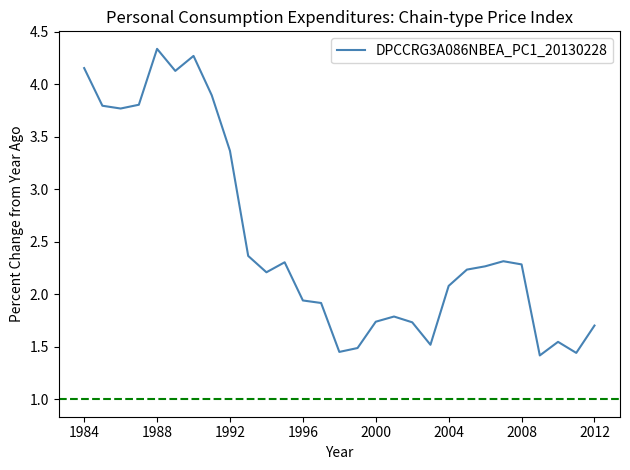

What is the maximum value shown in the chart?

4.3